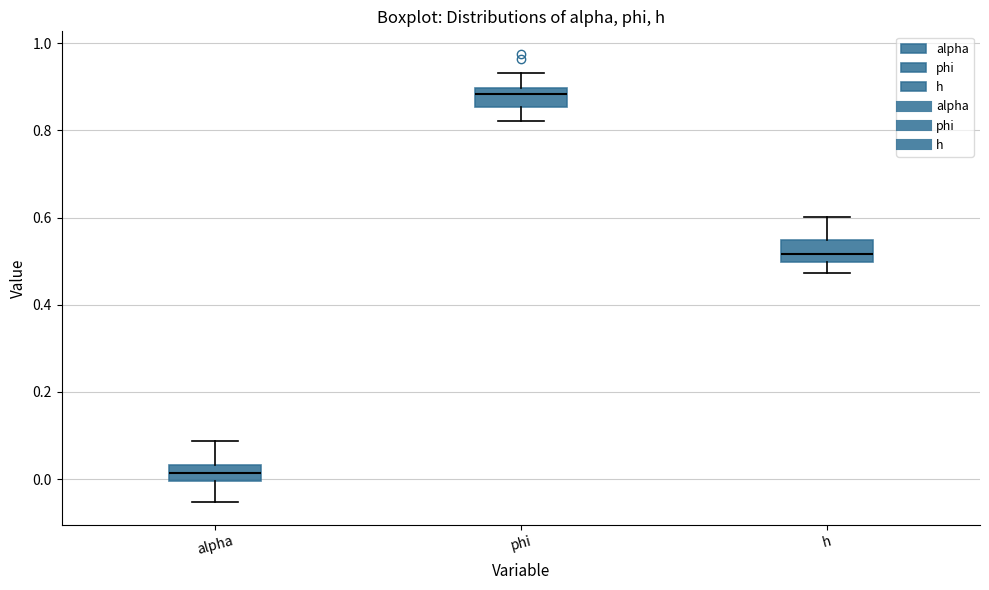

Which box's median line is the lowest?

alpha